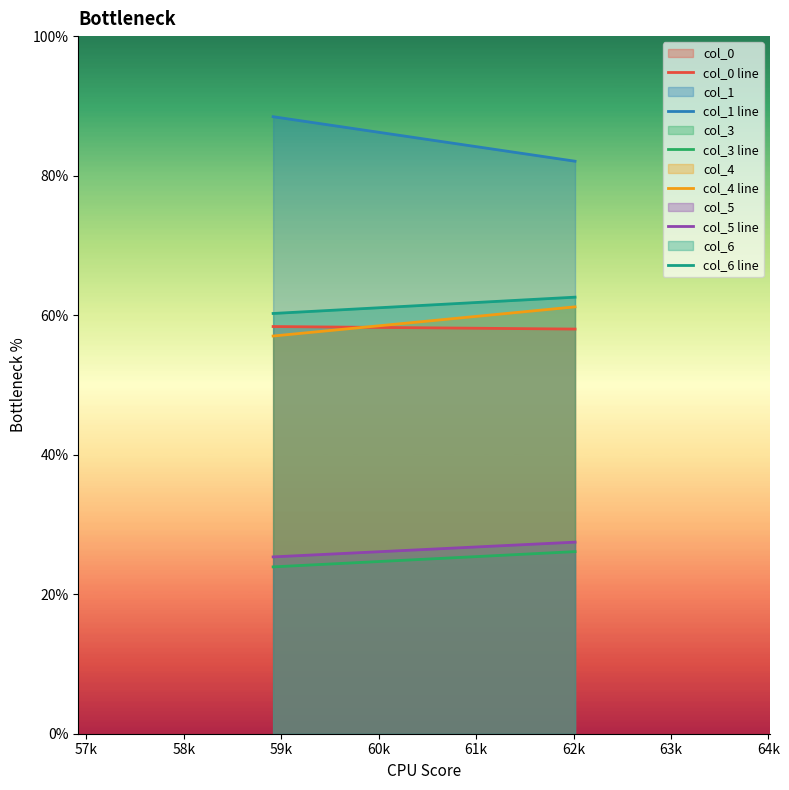

What are all the series names shown in the legend?

col_0, col_1, col_3, col_4, col_5, col_6